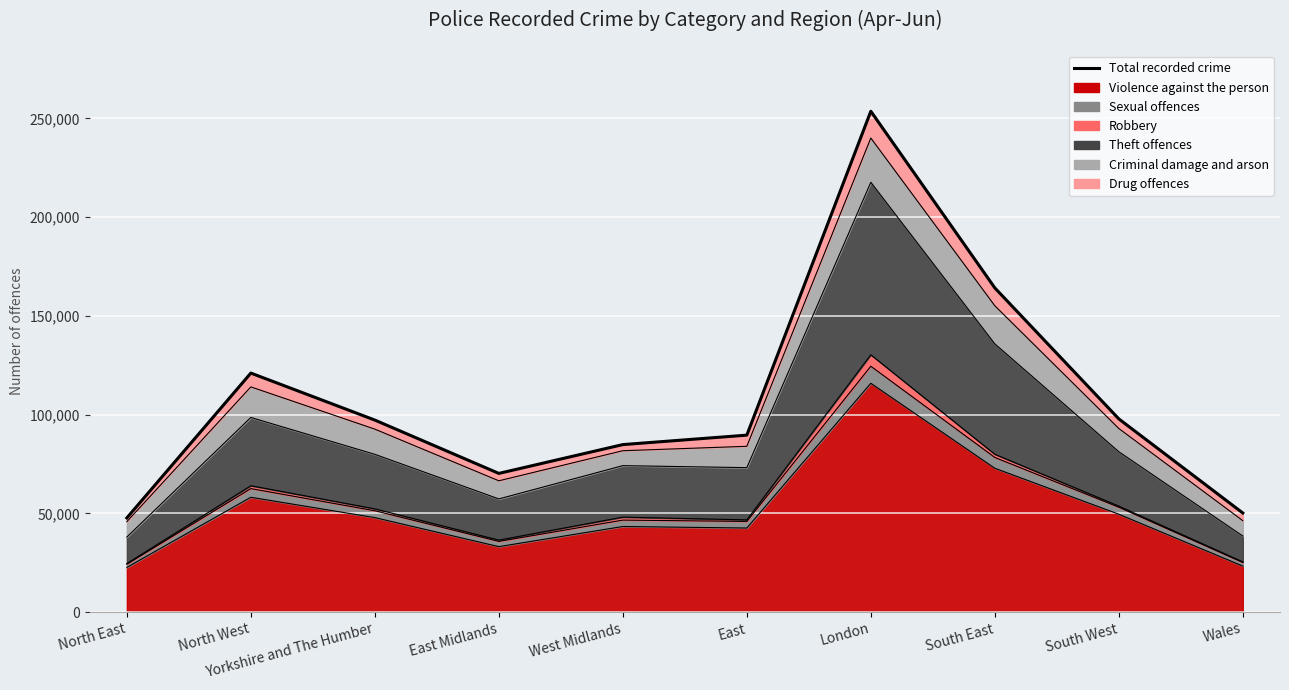

List the labels in order of value, smallest first.

North East, Wales, East Midlands, West Midlands, East, Yorkshire and The Humber, South West, North West, South East, London